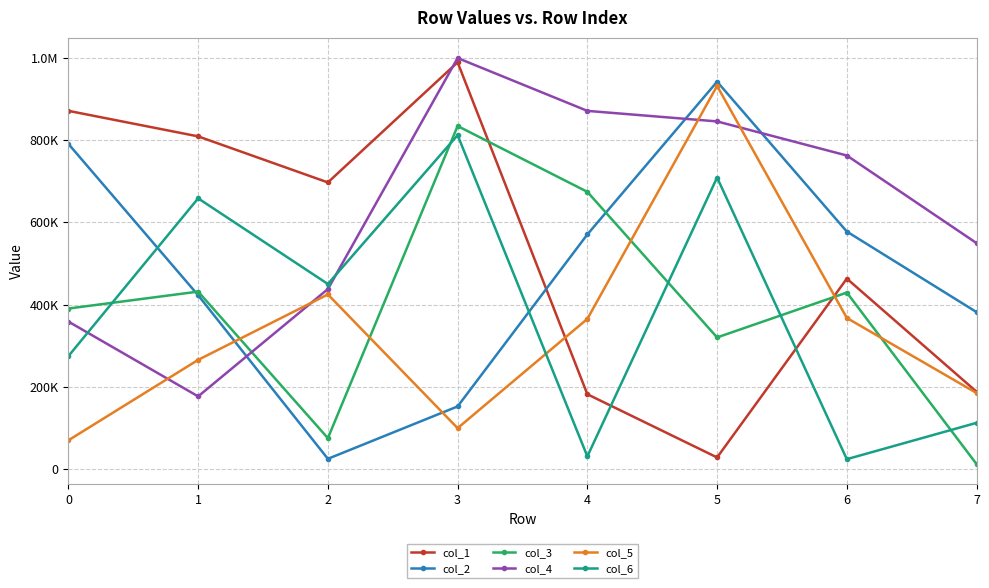

Does the chart have visible grid lines?

Yes